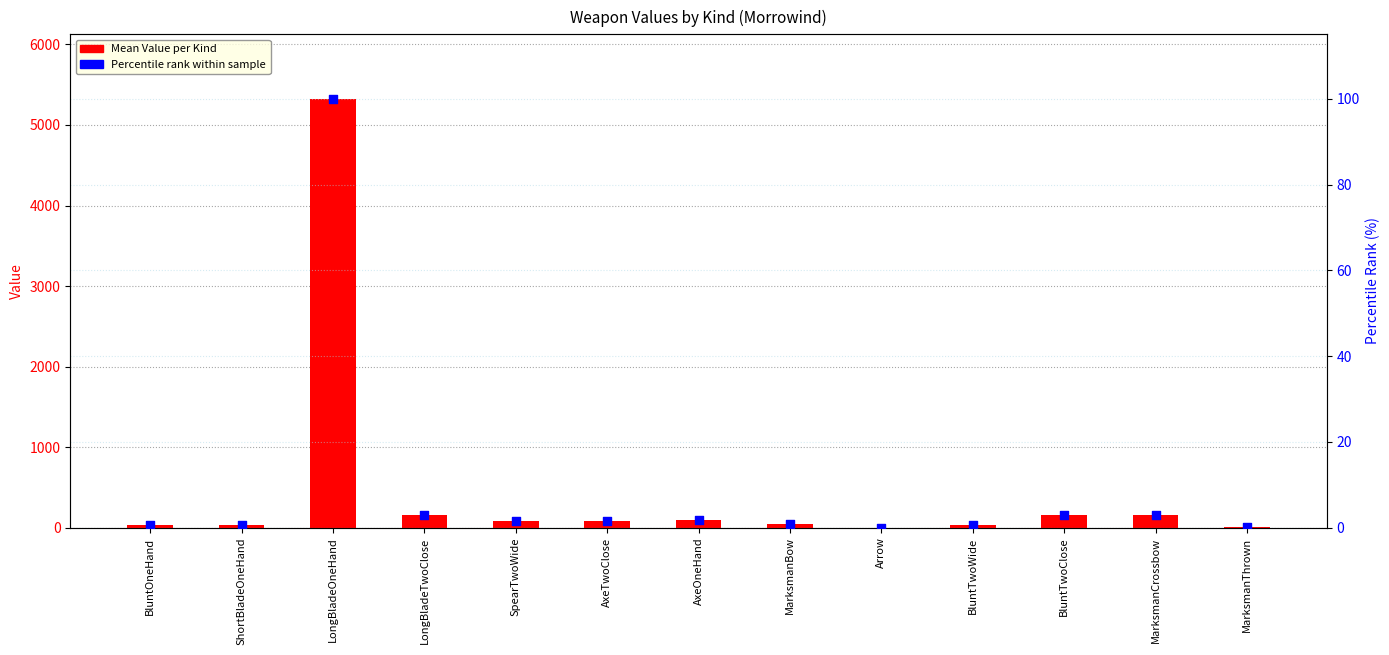

Is the value of Percentile rank within sample at BluntTwoWide greater than the value of Mean Value at MarksmanCrossbow?

No